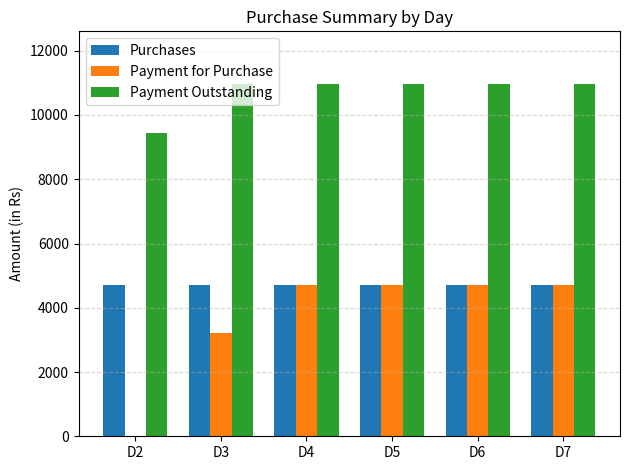

What is the maximum value shown in the chart?

10960